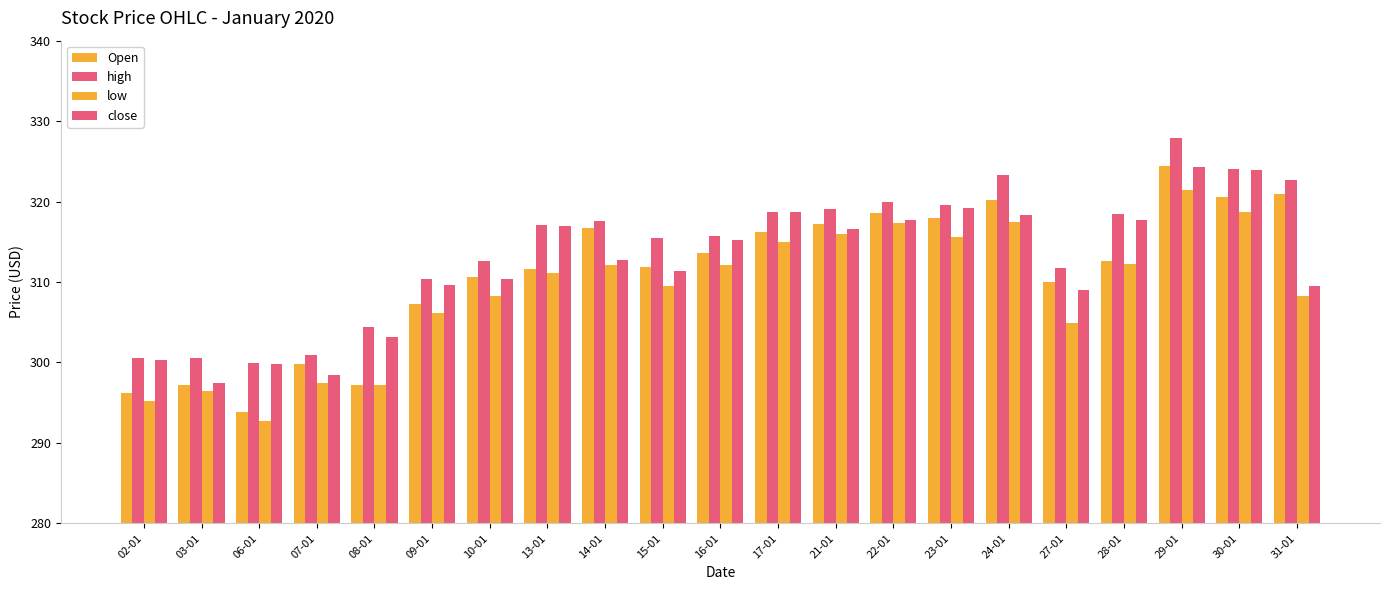

How many values in the low series exceed 311?

11